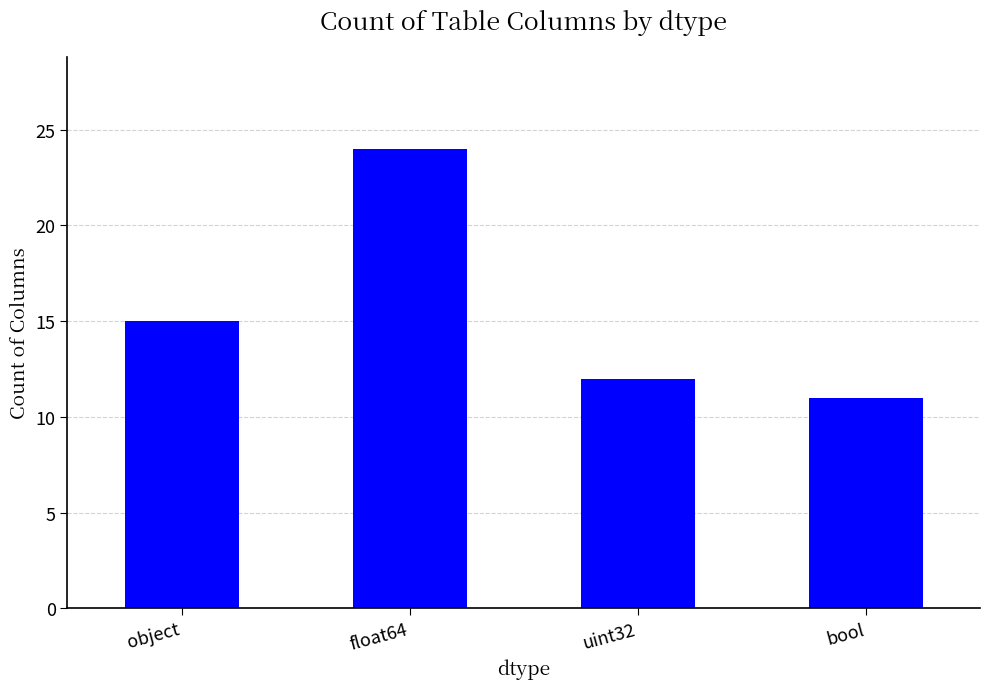

Which label corresponds to the smallest value in the chart?

bool